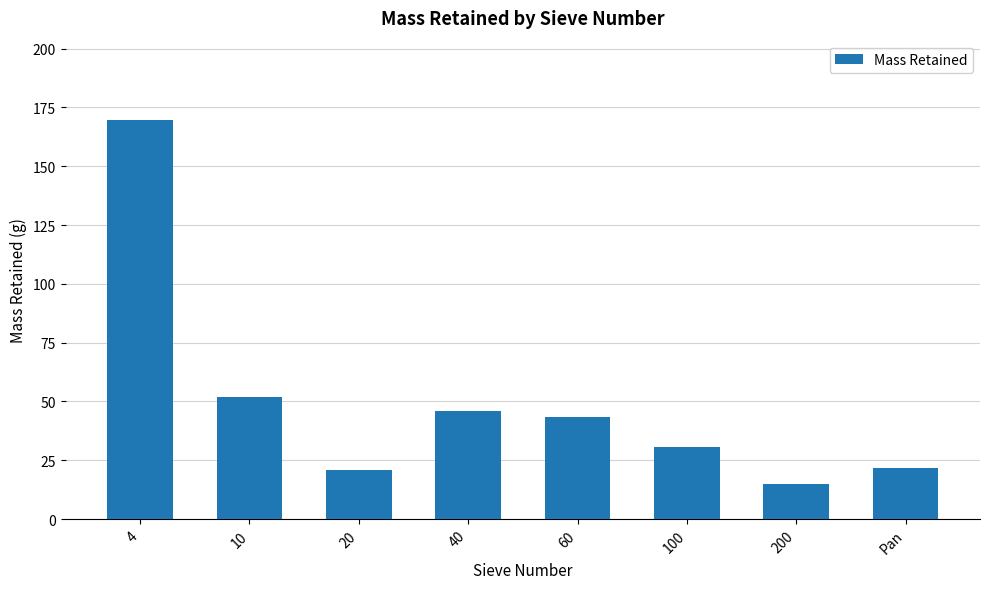

What is the difference between the values at 4 and 20?

148.5